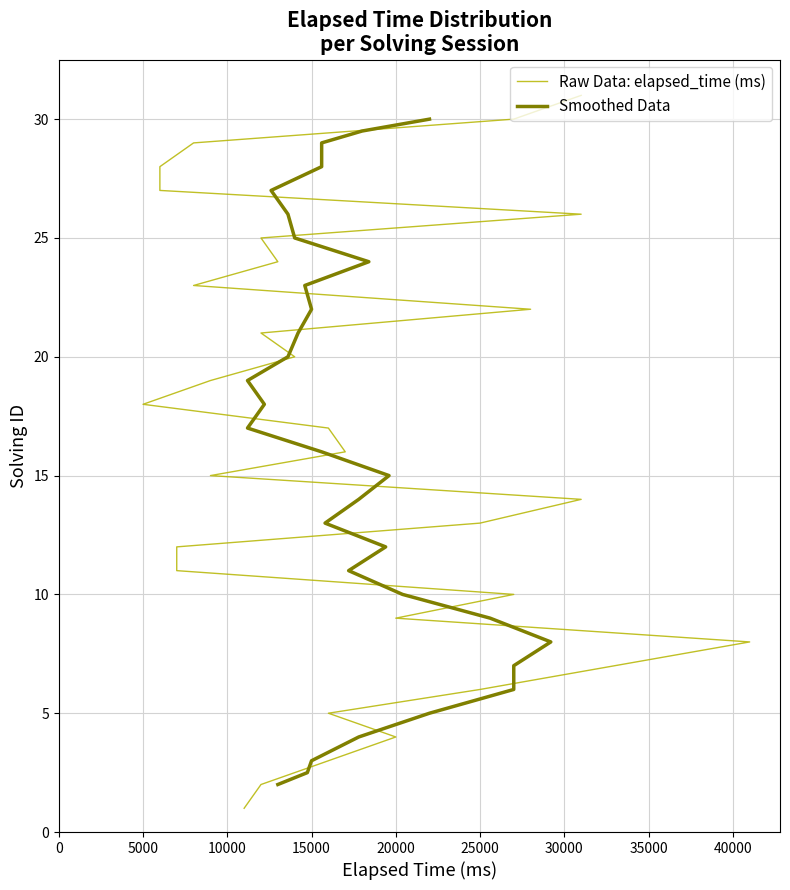

Is this an area chart (filled region under the line)?

No